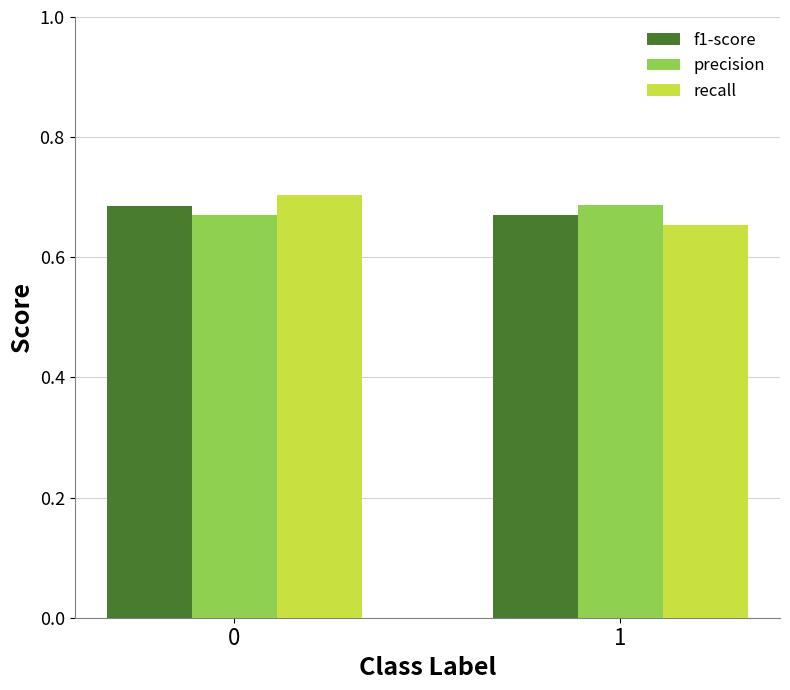

The precision series shows 0.7 at 0. True or false?

True